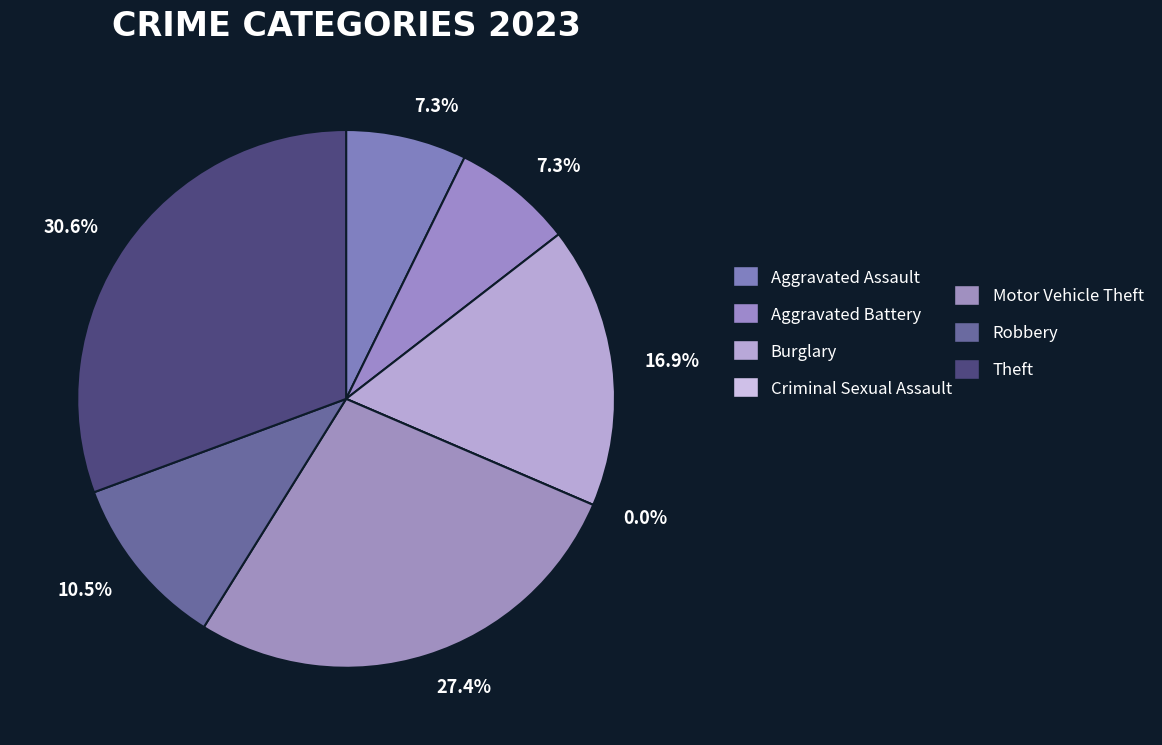

To the nearest percent, what is the average slice percentage?

14%